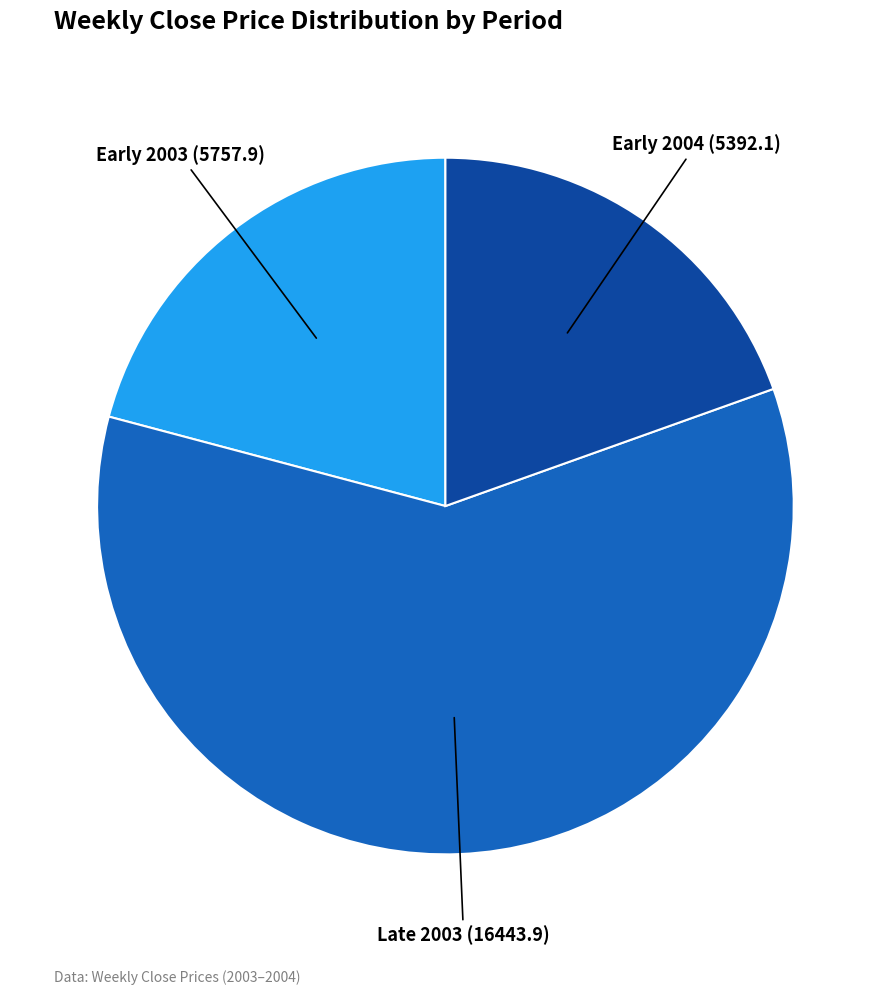

How many segments does this pie chart have?

3